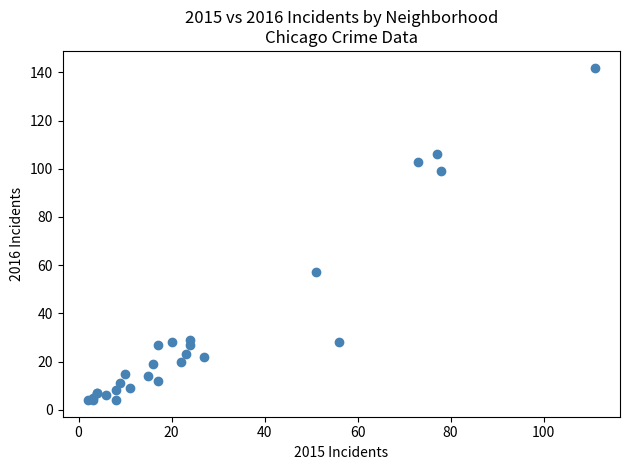

What Y value in the scatter plot is closest to 73?

57